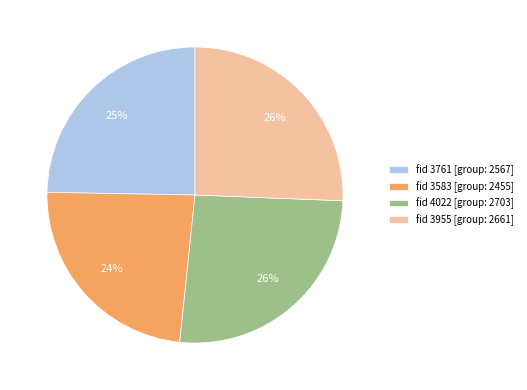

Which slice is the smallest?

fid 3583 [group: 2455]